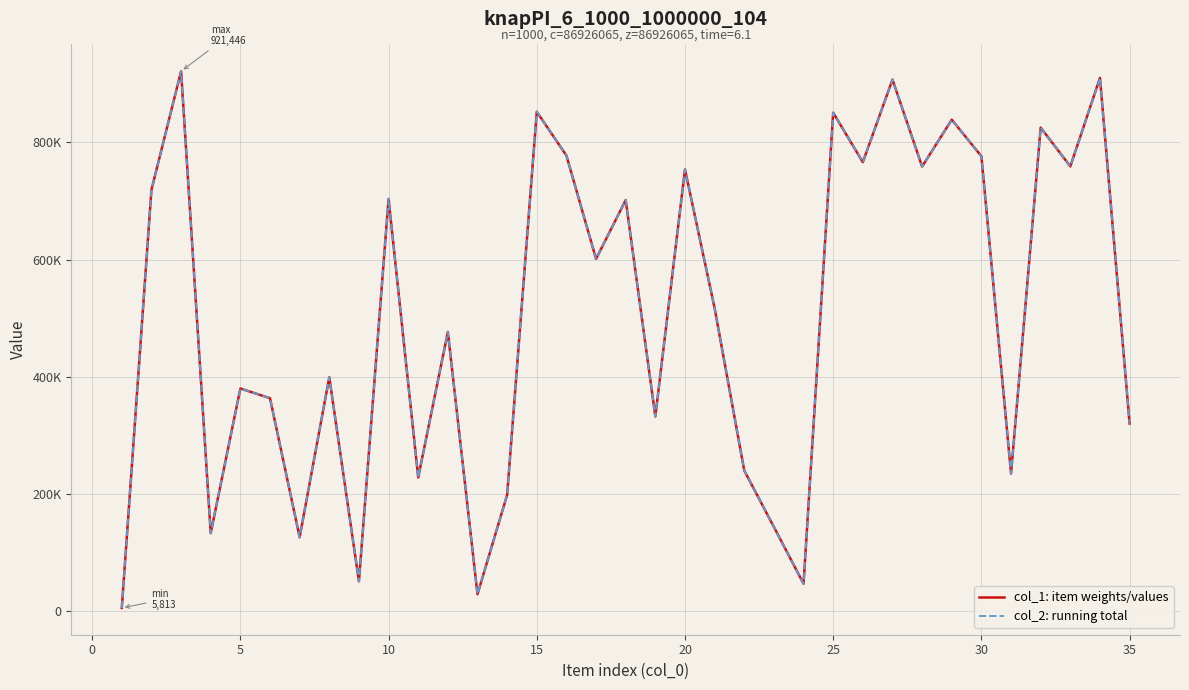

True or false: col_1: item weights/values and col_2: running total cross at least once.

False